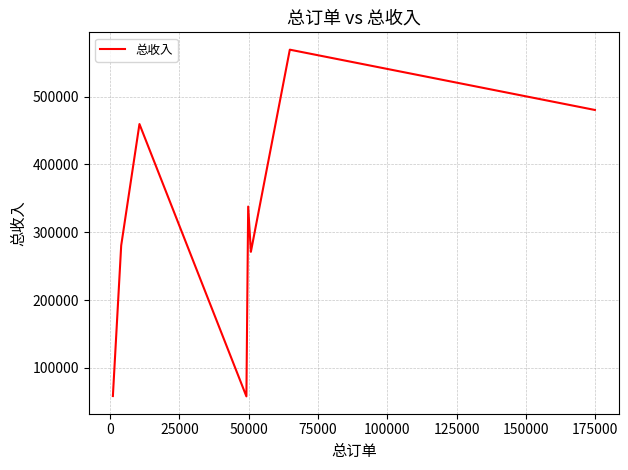

True or false: there are more than 2 points higher than both neighbors.

True